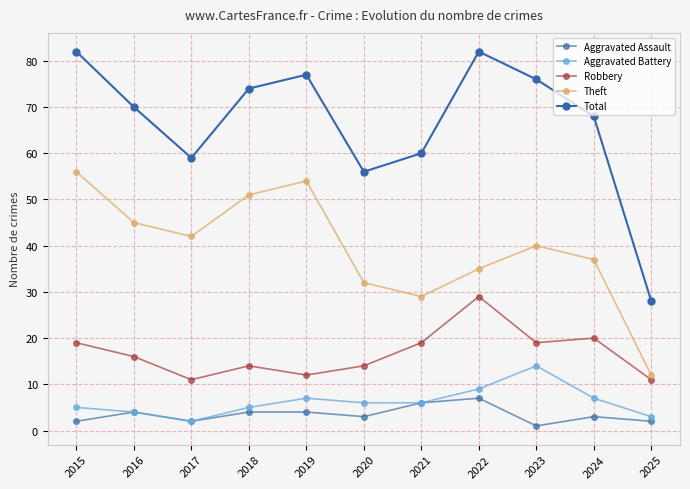

At which label is Aggravated Battery closest to 8?

2019